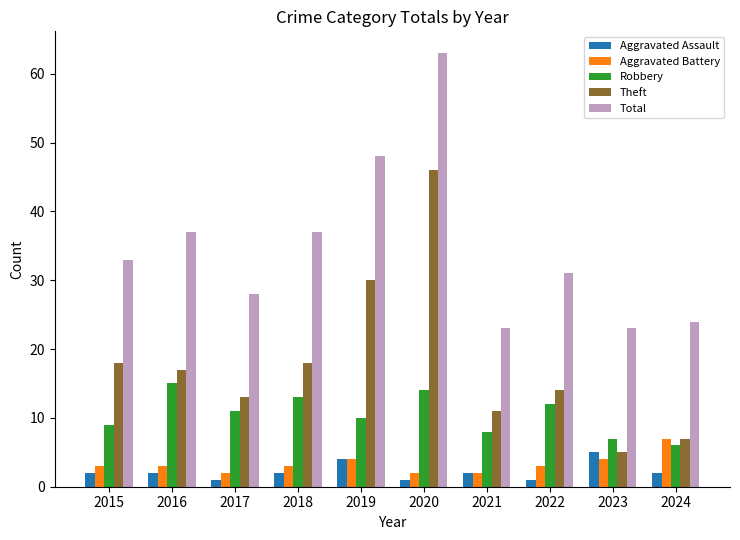

True or false: Theft has a value of 14 at 2022.

True